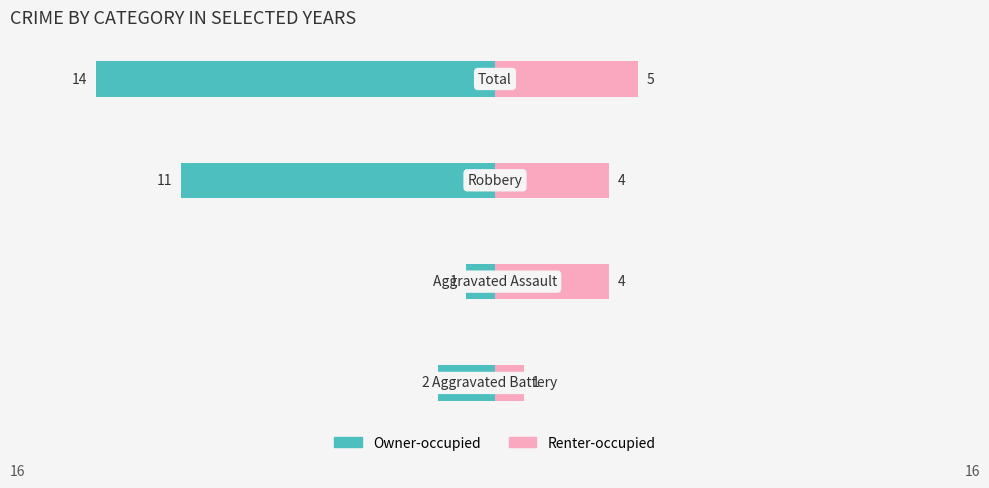

Reading left to right, transcribe all the data shown in this chart.

Owner-occupied: -2	-1	-11	-14
Renter-occupied: 1	4	4	5